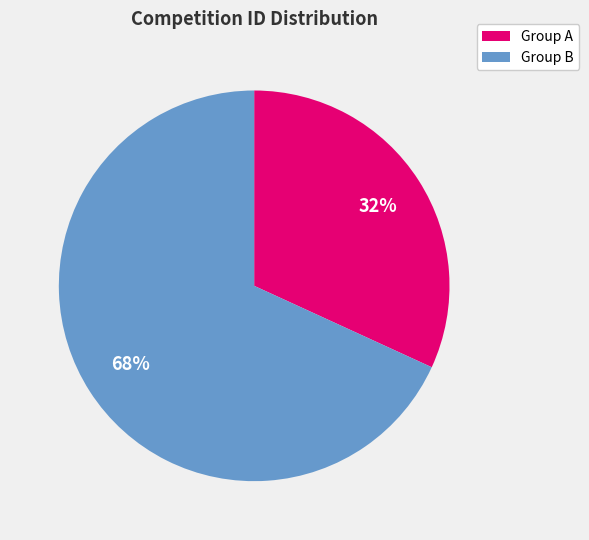

Which category has the smallest portion of the pie?

Group A